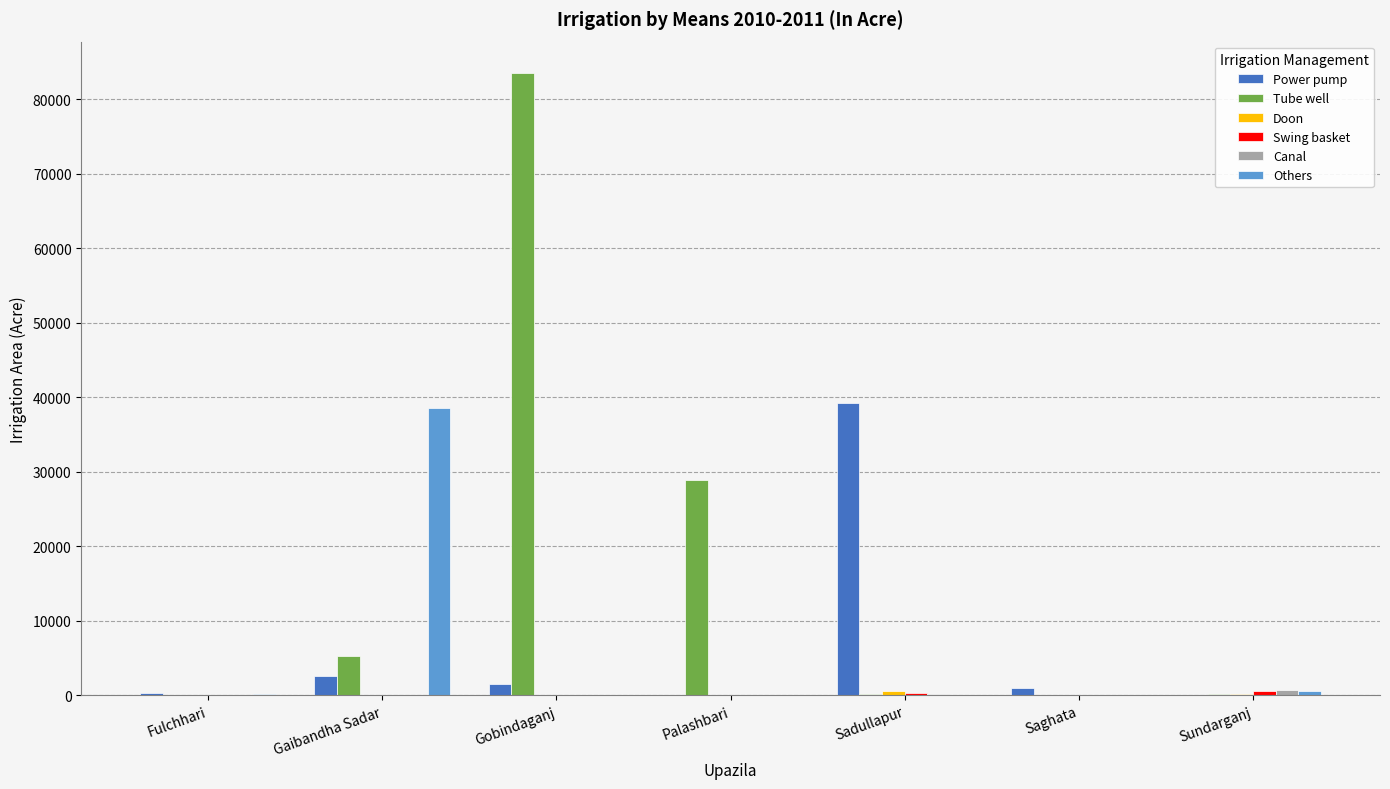

Does the chart contain stacked bars?

No